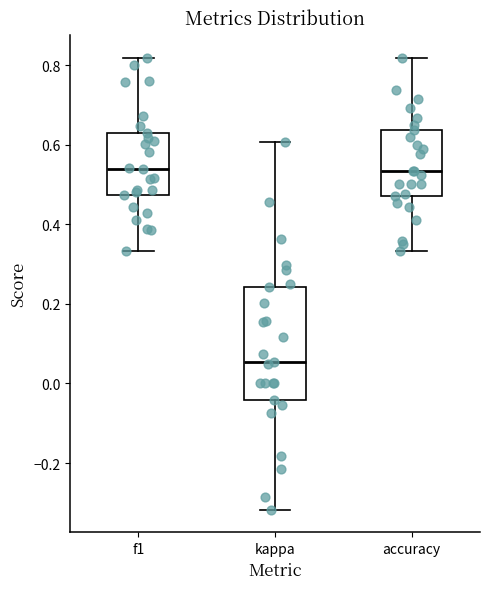

Where is the upper edge of the box for accuracy on the y-axis? The values are not printed on the chart, so give them approximately, as read against the axis.

0.64